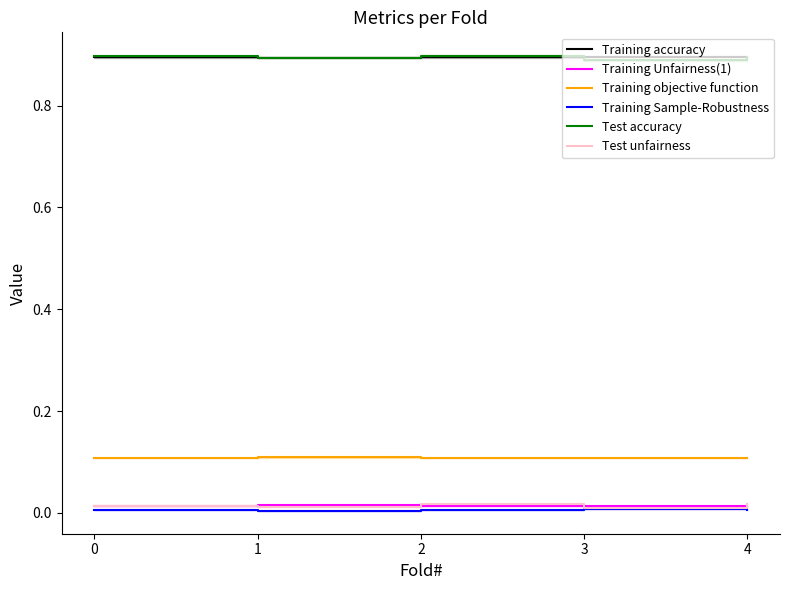

Is the value of Test unfairness at 4 greater than the value of Training Unfairness(1) at 1?

Yes